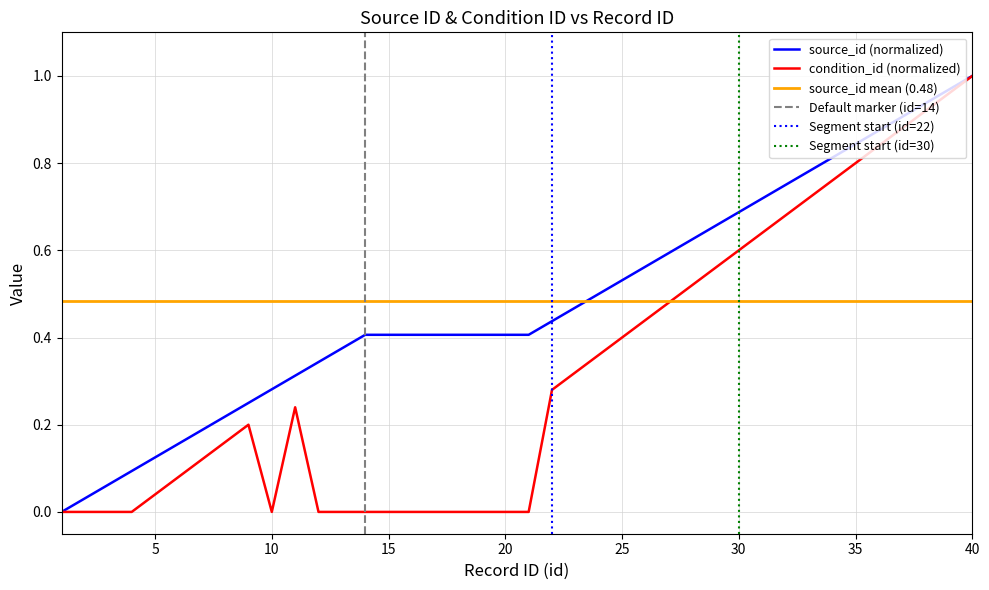

List the series in order of their overall mean, highest first.

source_id, condition_id